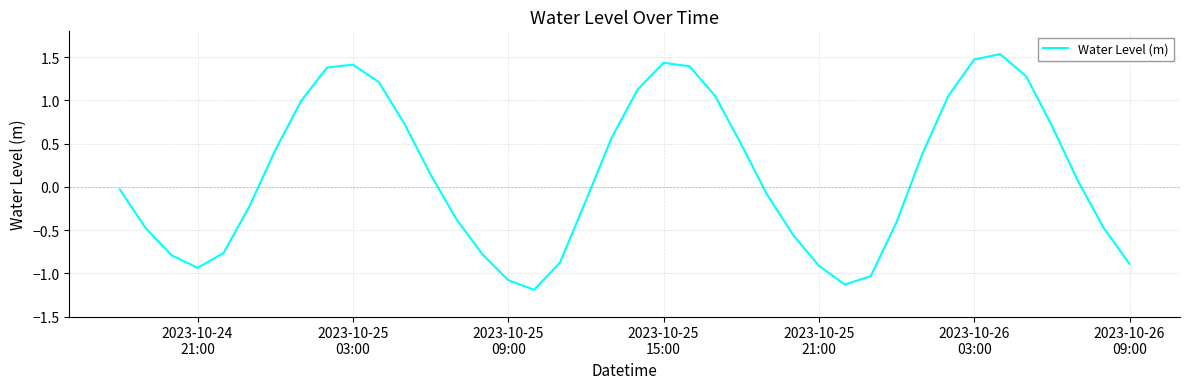

How many values are above zero?

20